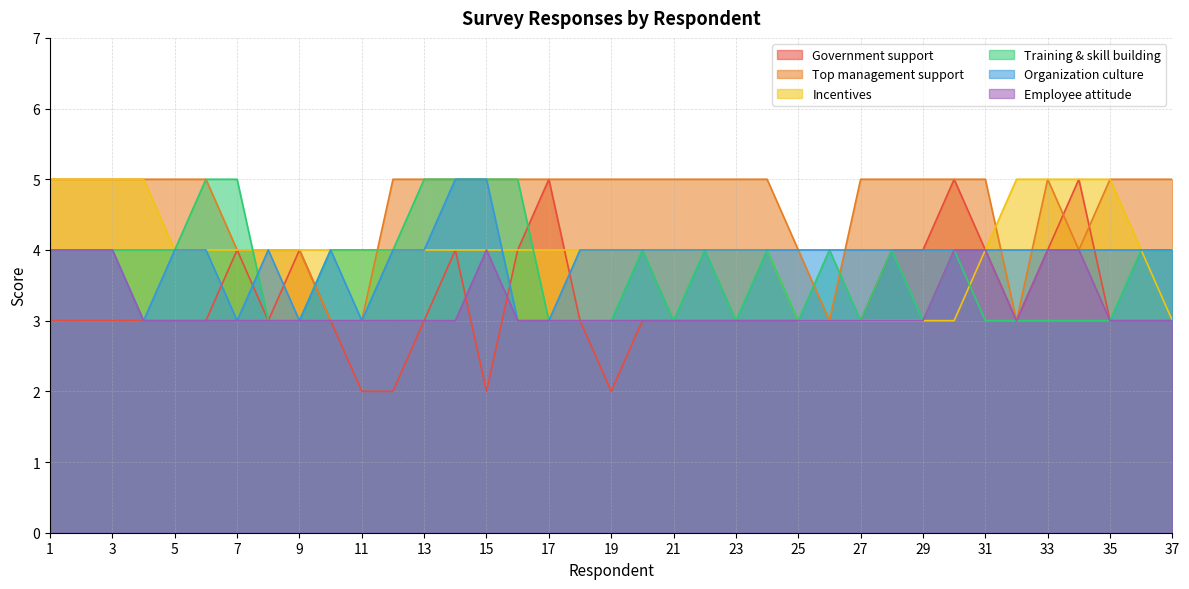

What is the maximum value shown in the chart?

5